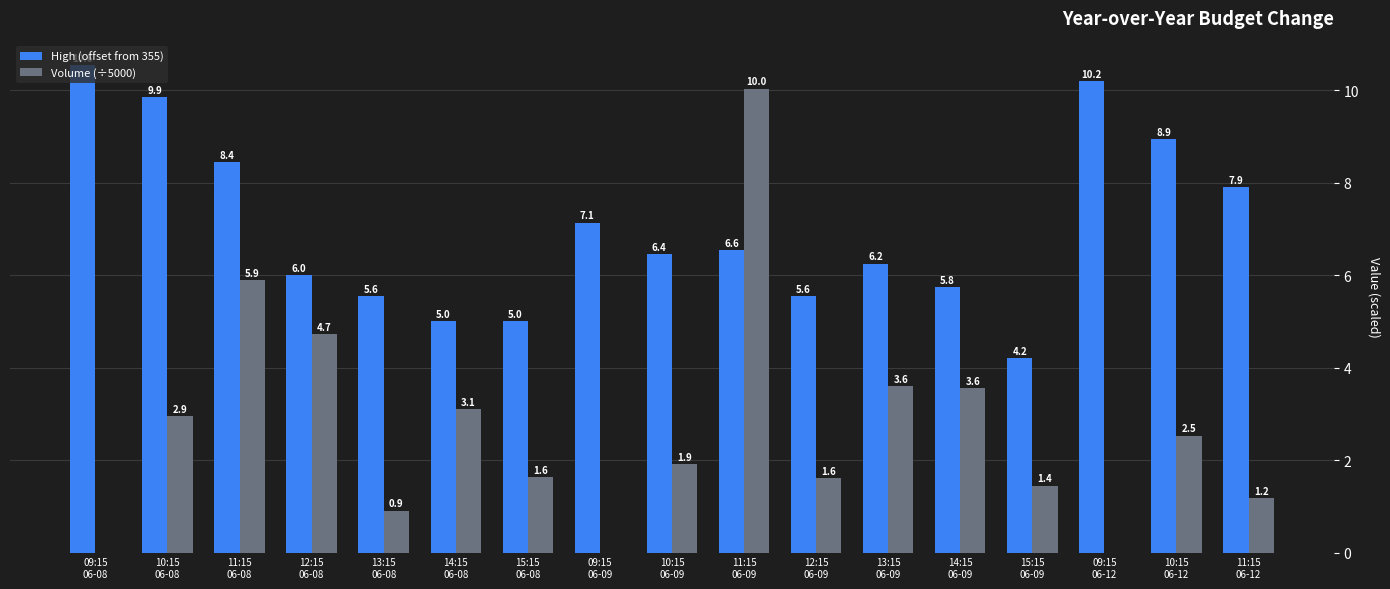

The High (offset from 355) series shows 5.0 at 14:15
06-08. True or false?

True